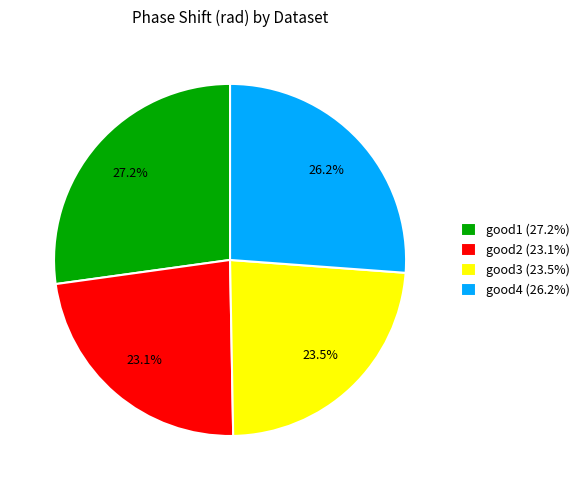

How many segments does this pie chart have?

4